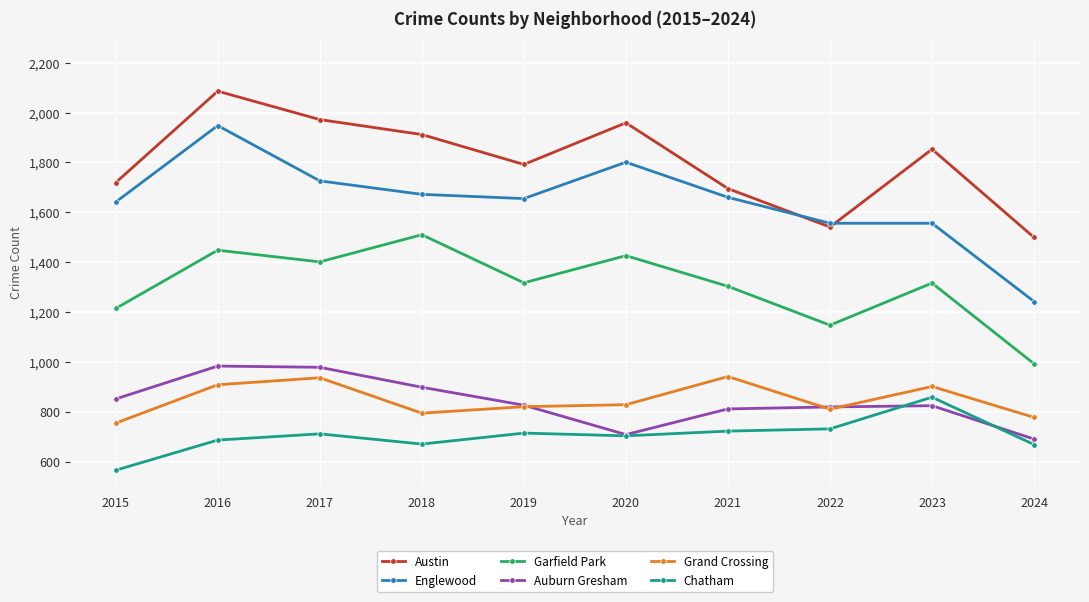

Does the chart display data point markers on the line(s)?

Yes